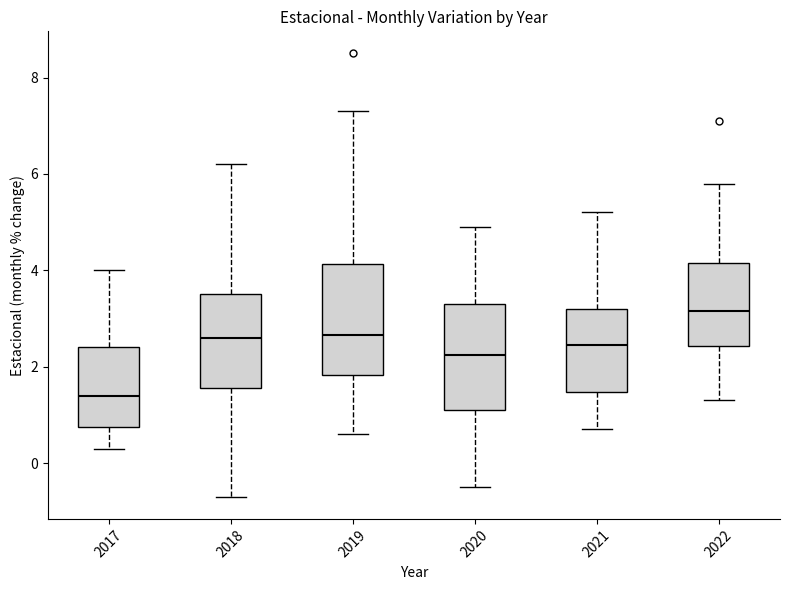

Reading left to right, read every box against the y-axis: the position of its median line, the range the box covers, and the ends of its whiskers. The values are not printed on the chart, so give them approximately, as read against the axis.

2017: median 1.4, box 0.8 to 2.4, whiskers 0.4 to 4.0
2018: median 2.6, box 1.6 to 3.6, whiskers -0.6 to 6.2
2019: median 2.6, box 1.8 to 4.2, whiskers 0.6 to 7.4
2020: median 2.2, box 1.2 to 3.4, whiskers -0.4 to 5.0
2021: median 2.4, box 1.4 to 3.2, whiskers 0.8 to 5.2
2022: median 3.2, box 2.4 to 4.2, whiskers 1.4 to 5.8